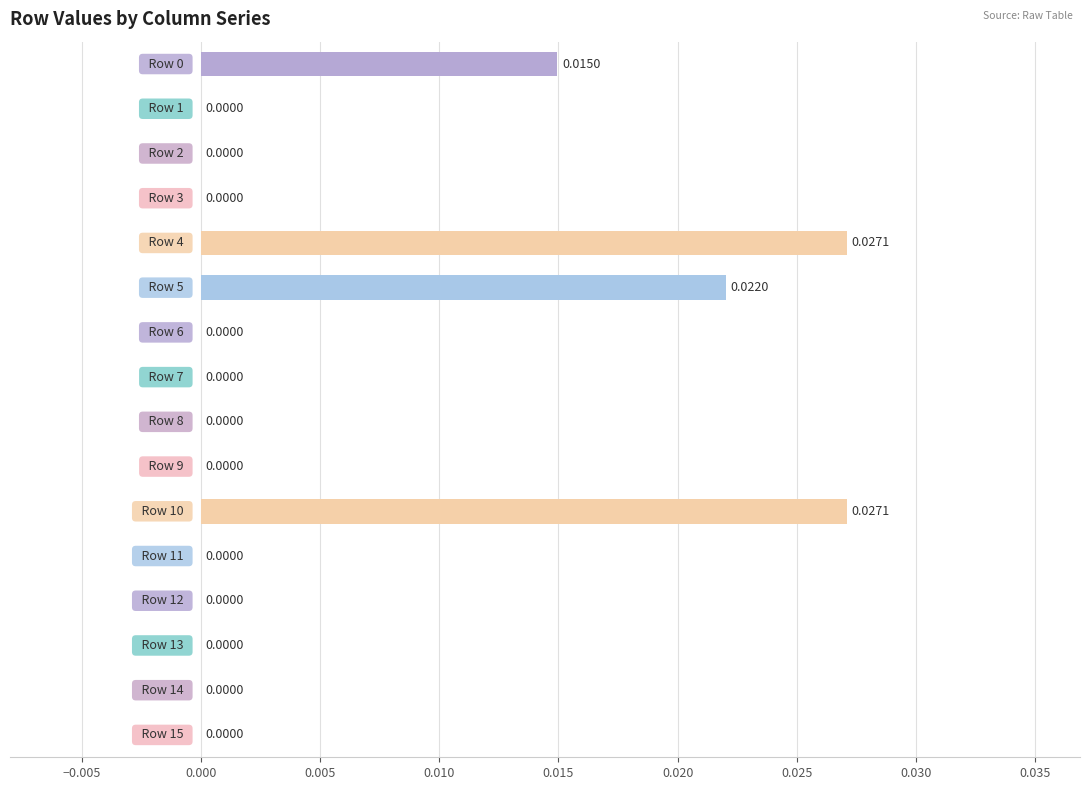

How many data points does each series have?

16